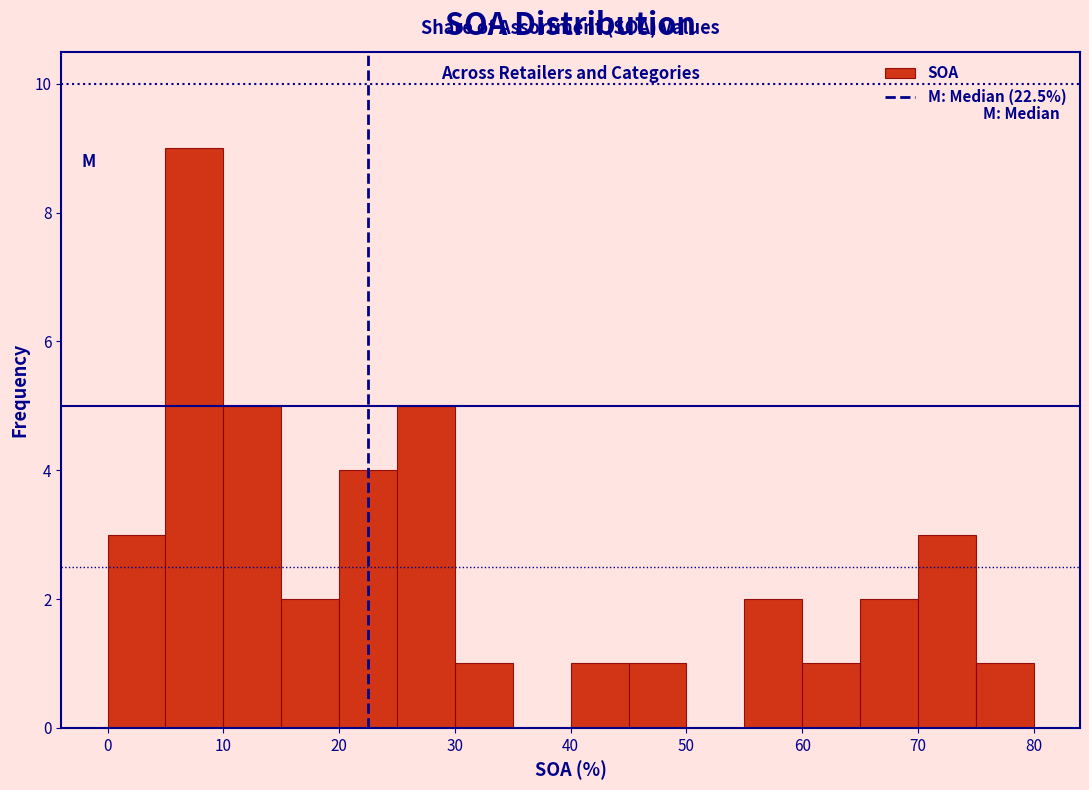

Reading left to right, transcribe this chart: for each bar, give the range it covers on the x-axis and its height. The values are not printed on the chart, so give them approximately, as read against the axis.

0 to 5: 3
5 to 10: 9
10 to 15: 5
15 to 20: 2
20 to 25: 4
25 to 30: 5
30 to 35: 1
35 to 40: 0
40 to 45: 1
45 to 50: 1
50 to 55: 0
55 to 60: 2
60 to 65: 1
65 to 70: 2
70 to 75: 3
75 to 80: 1